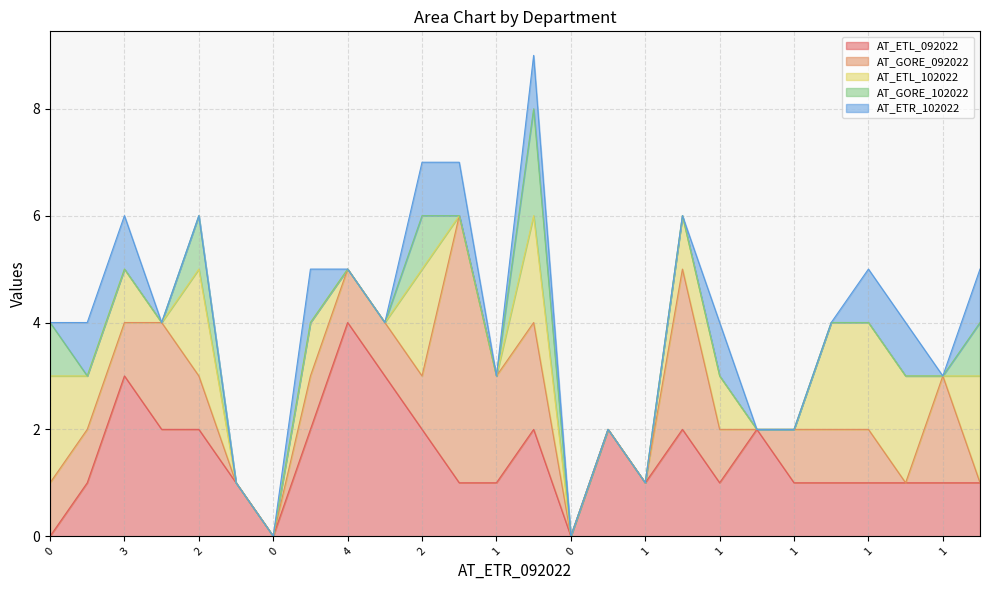

Which series has the widest spread of values?

AT_GORE_092022